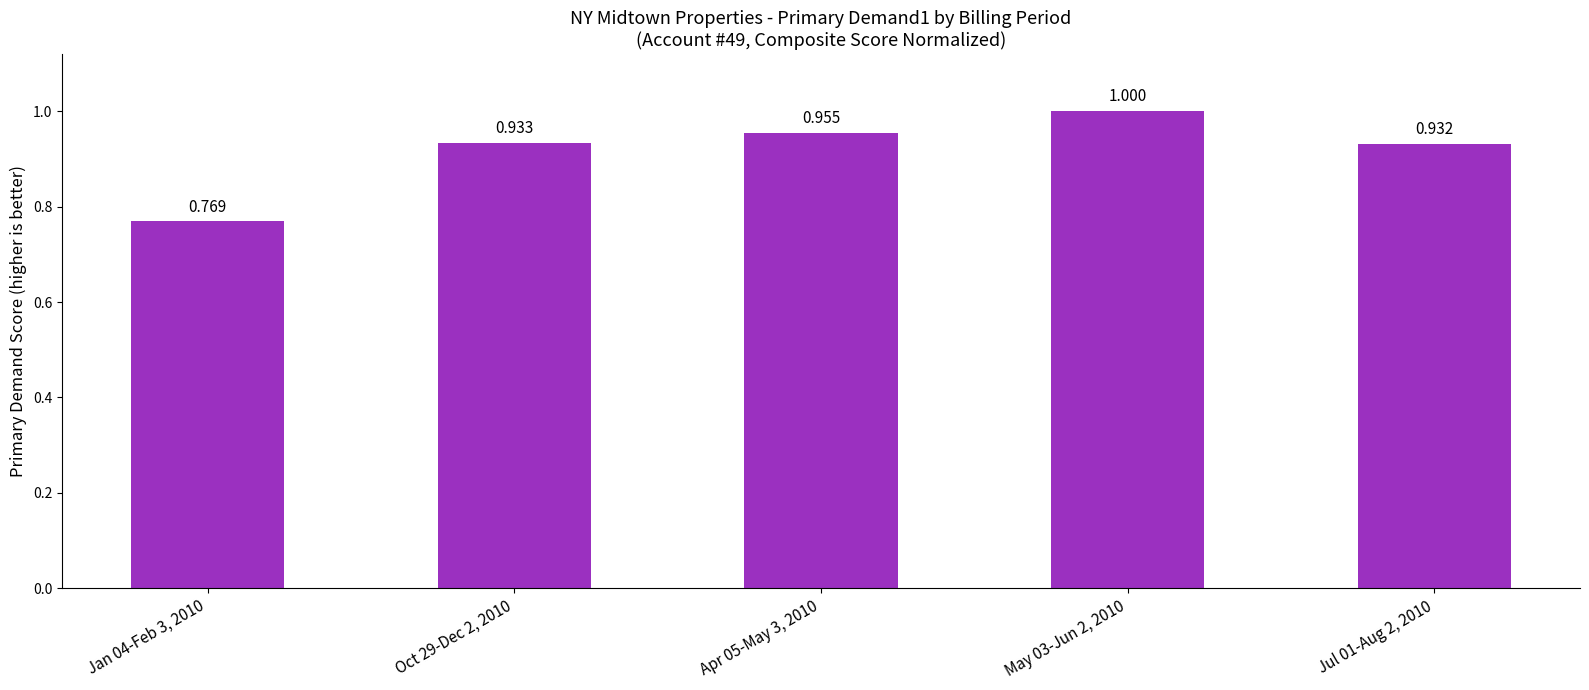

The chart shows a value of 0.9 at Oct 29-Dec 2, 2010. True or false?

True